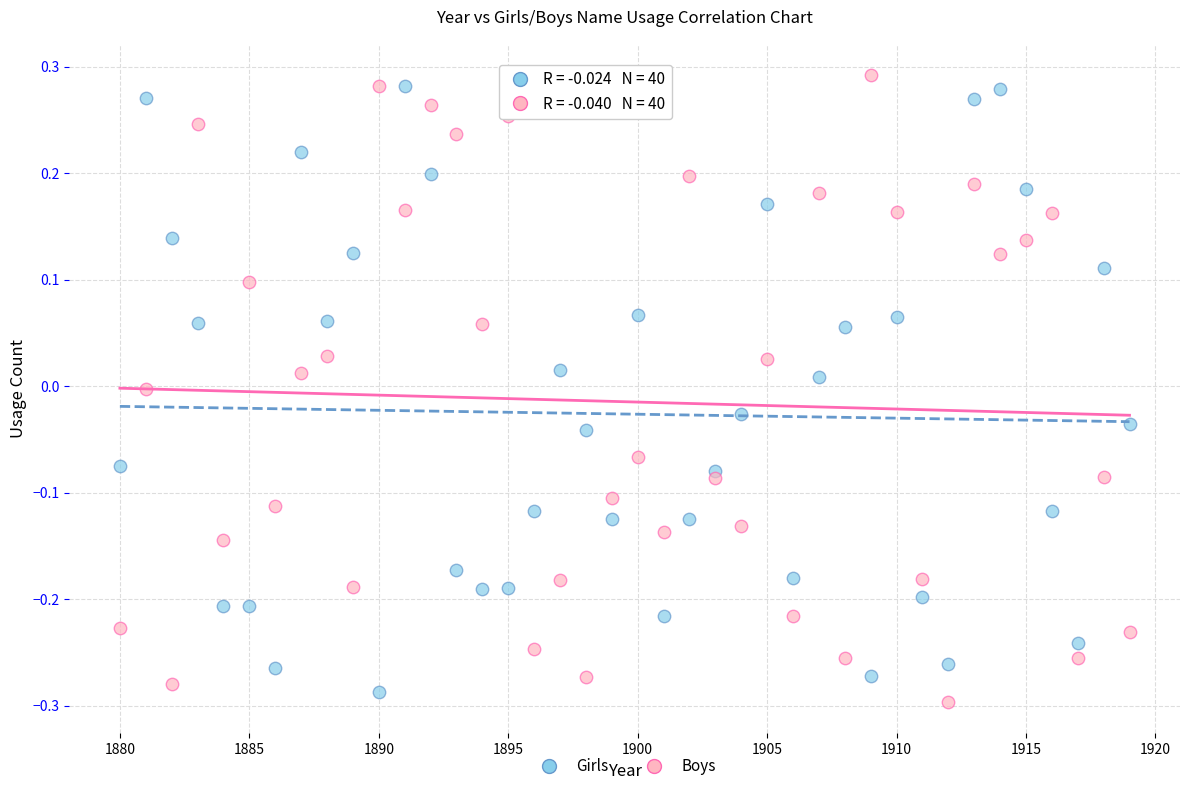

What is the X range (max minus min) for the scatter plot?

39.0